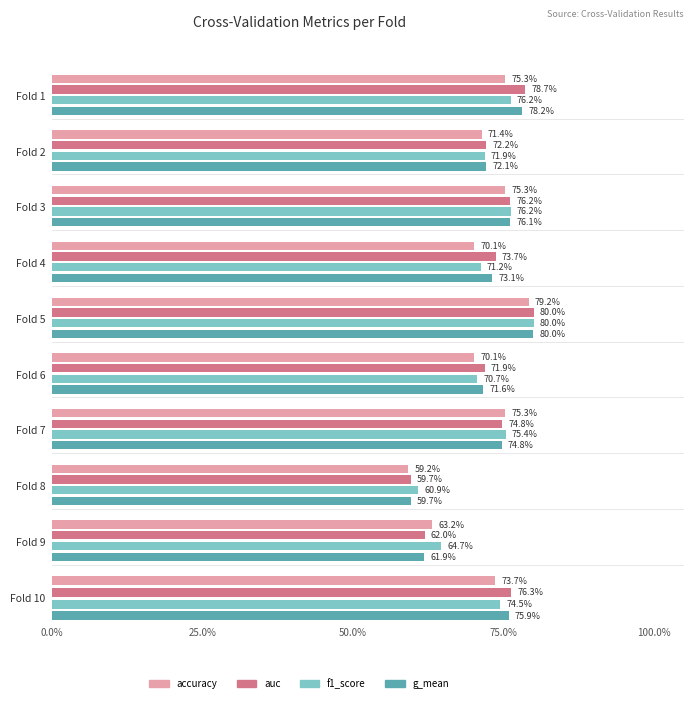

What is the difference between the second highest and minimum values in the auc series?

0.2